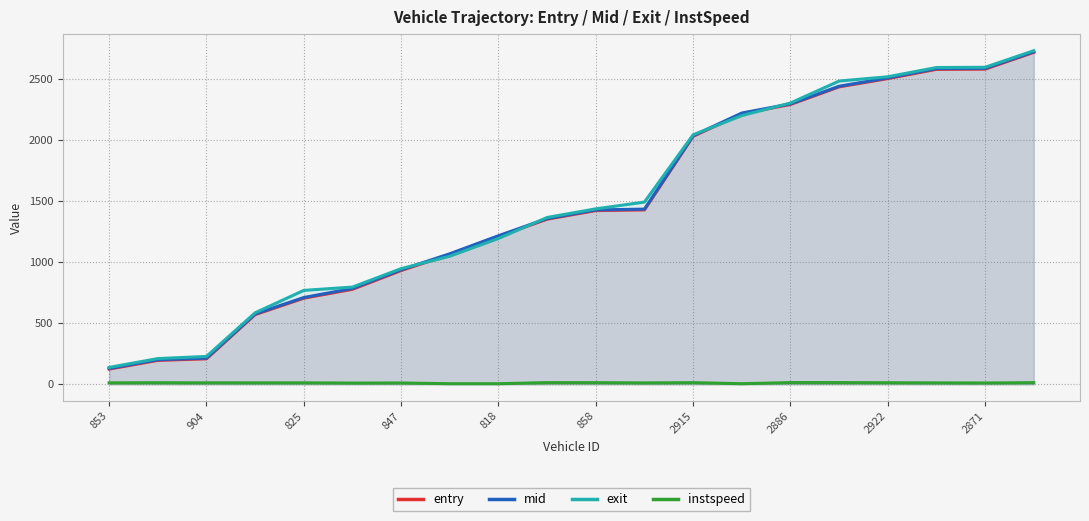

What is the difference between the highest and lowest values at 847?

935.3